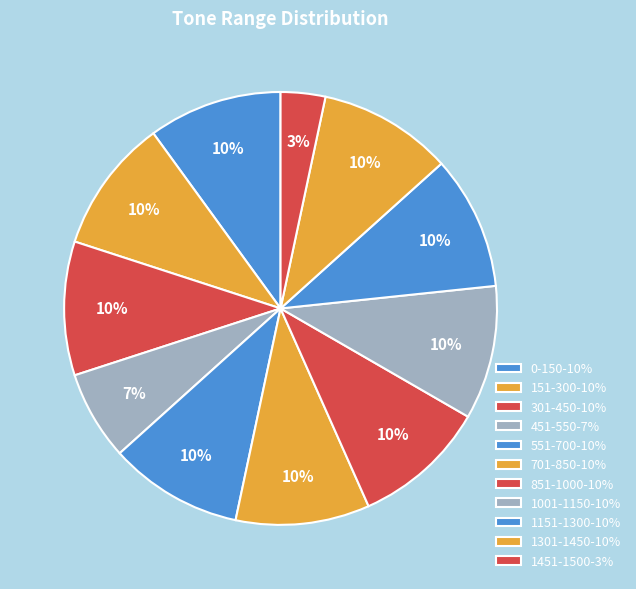

Which category has the biggest portion of the pie?

0-150